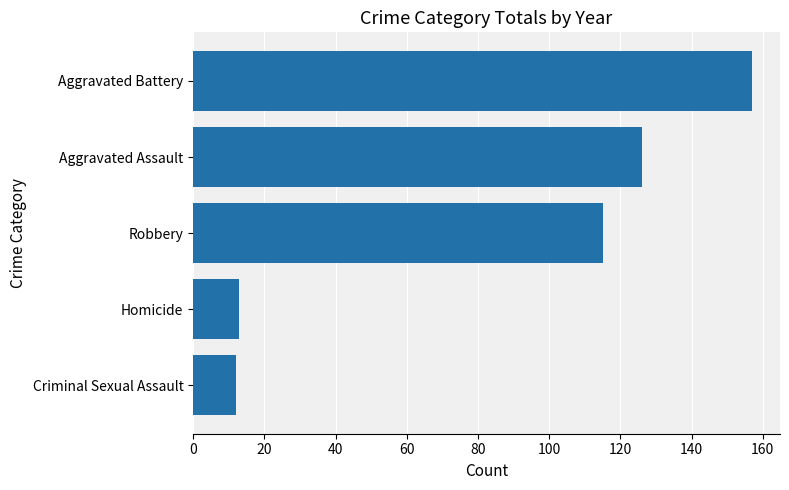

What is the label of the 5th bar from the bottom?

Aggravated Battery